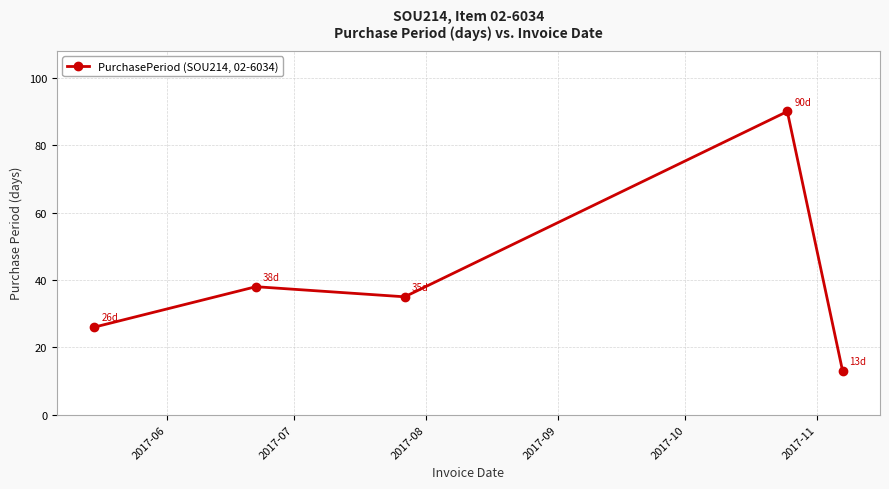

What is the difference between the maximum and minimum values?

77